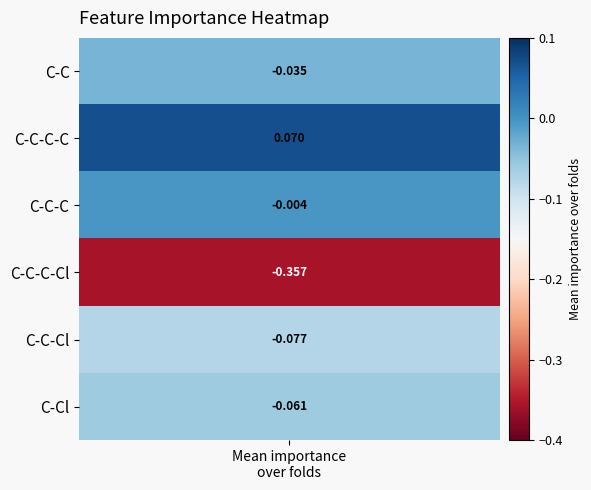

At which label does the data first exceed 0?

C-C-C-C